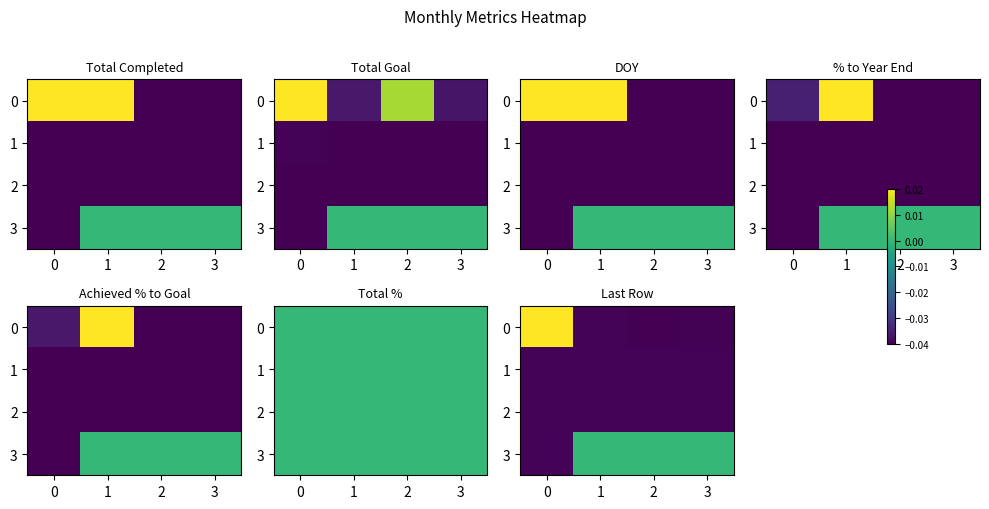

The value of 3 at 2 is 0.0. True or false?

True